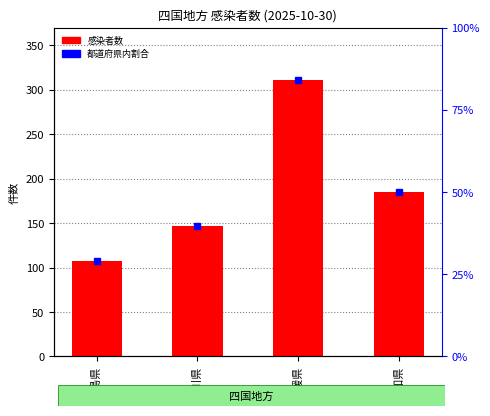

How many categories are shown in the chart?

4